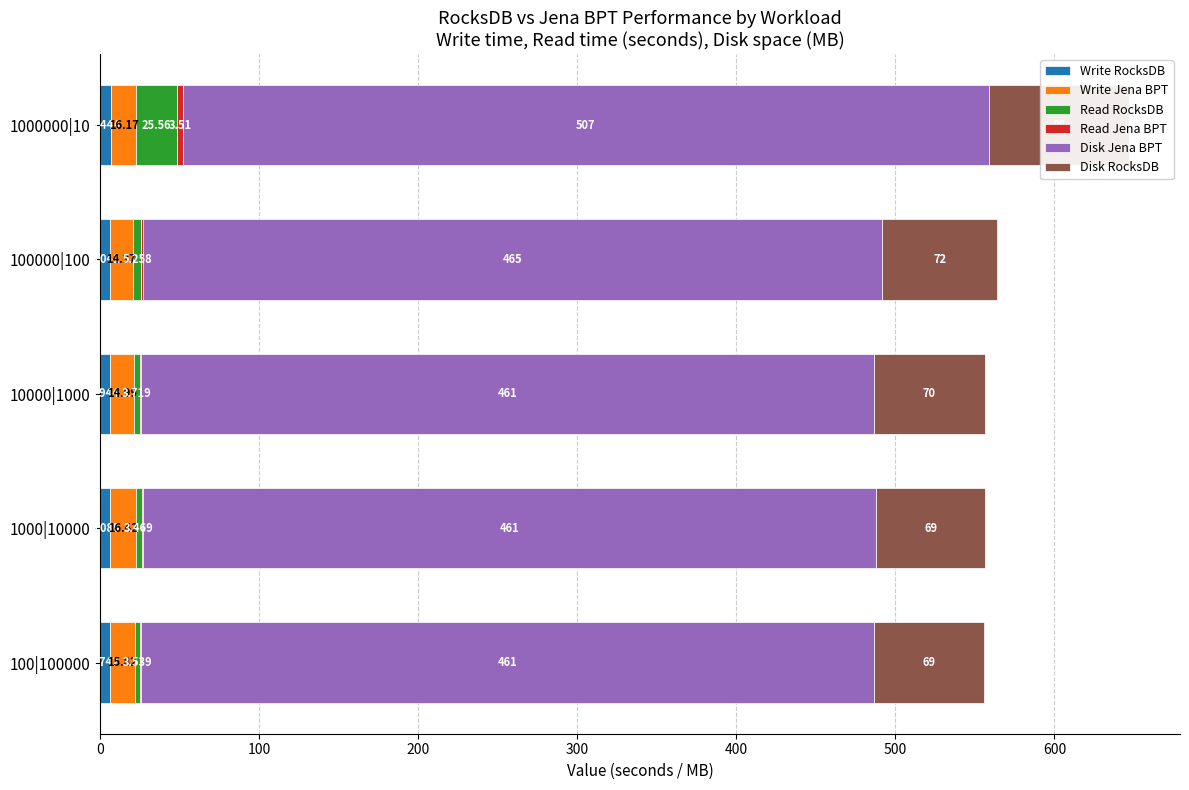

Reading left to right, what are all the values shown in this chart?

Write RocksDB: 5.7	6.1	5.9	6.0	6.4
Write Jena BPT: 15.8	16.4	15.0	14.4	16.2
Read RocksDB: 3.5	3.5	3.7	5.3	25.6
Read Jena BPT: 0.7	0.7	0.8	1.1	3.5
Disk Jena BPT: 461.0	461.0	461.0	465.0	507.0
Disk RocksDB: 69.0	69.0	70.0	72.0	88.0